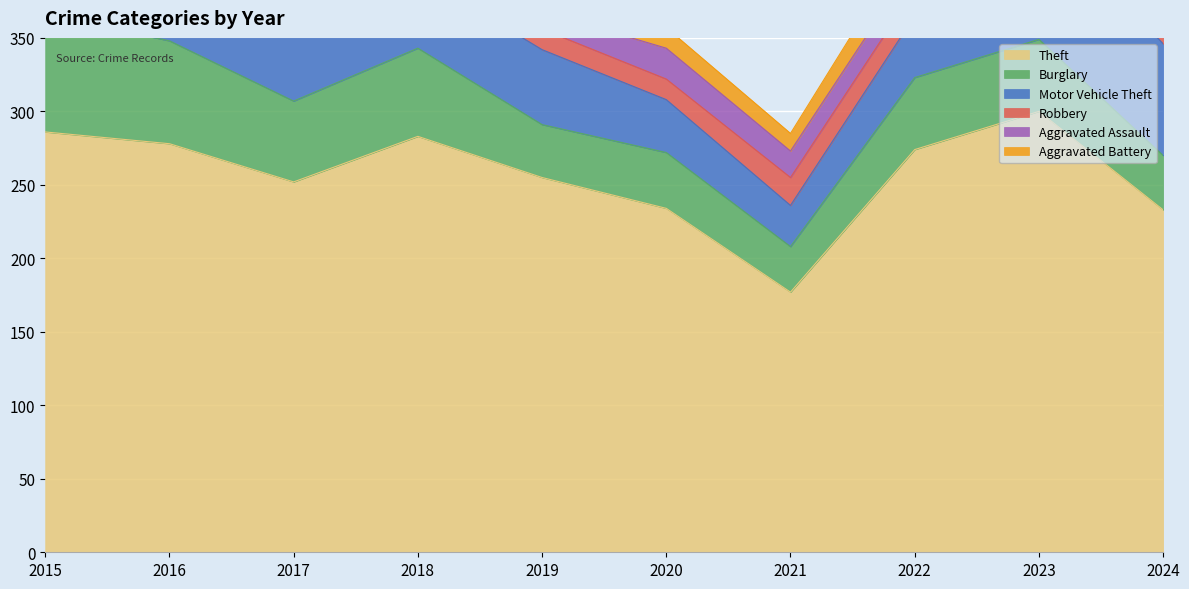

Which label corresponds to the smallest value in the chart?

2016